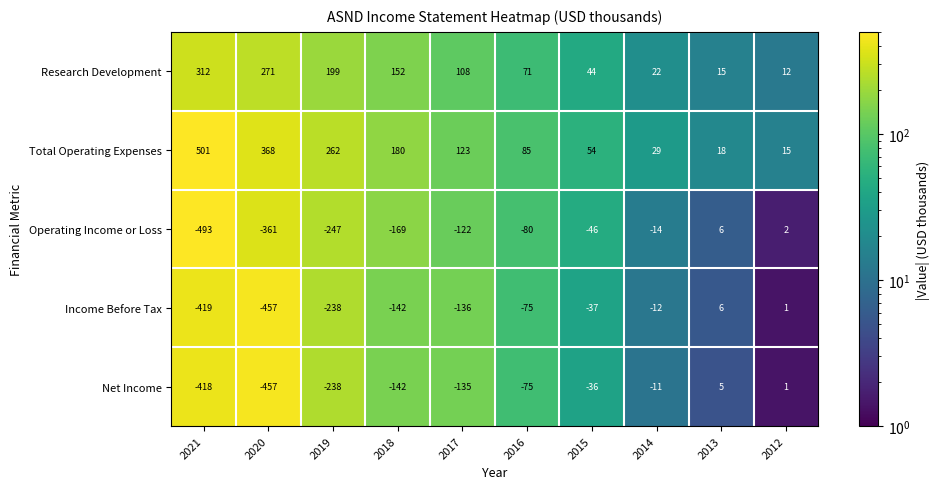

Rank the series at 2017 from highest to lowest value.

Total Operating Expenses, Research Development, Operating Income or Loss, Net Income, Income Before Tax